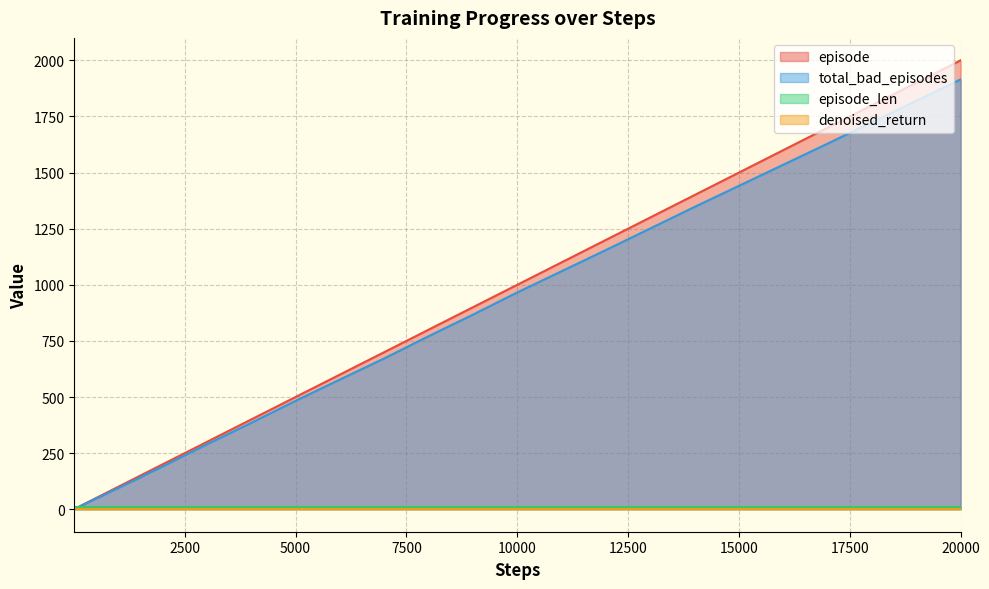

Does the chart have visible grid lines?

Yes